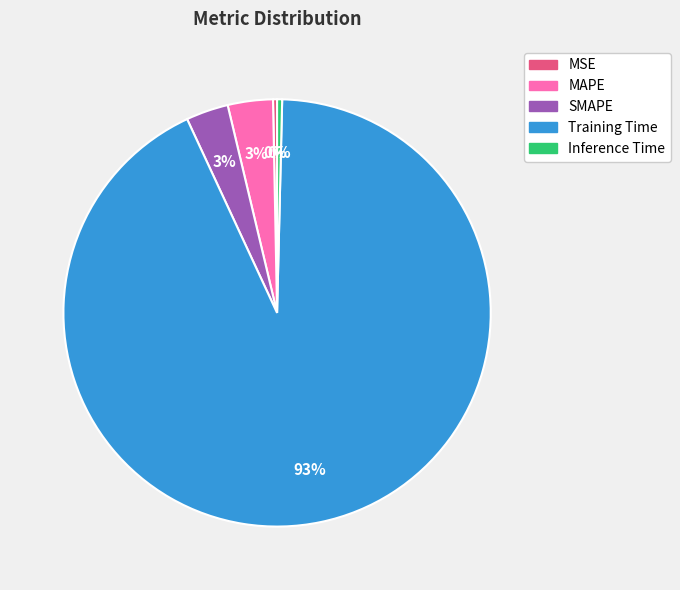

What is the largest slice in the pie chart?

Training Time